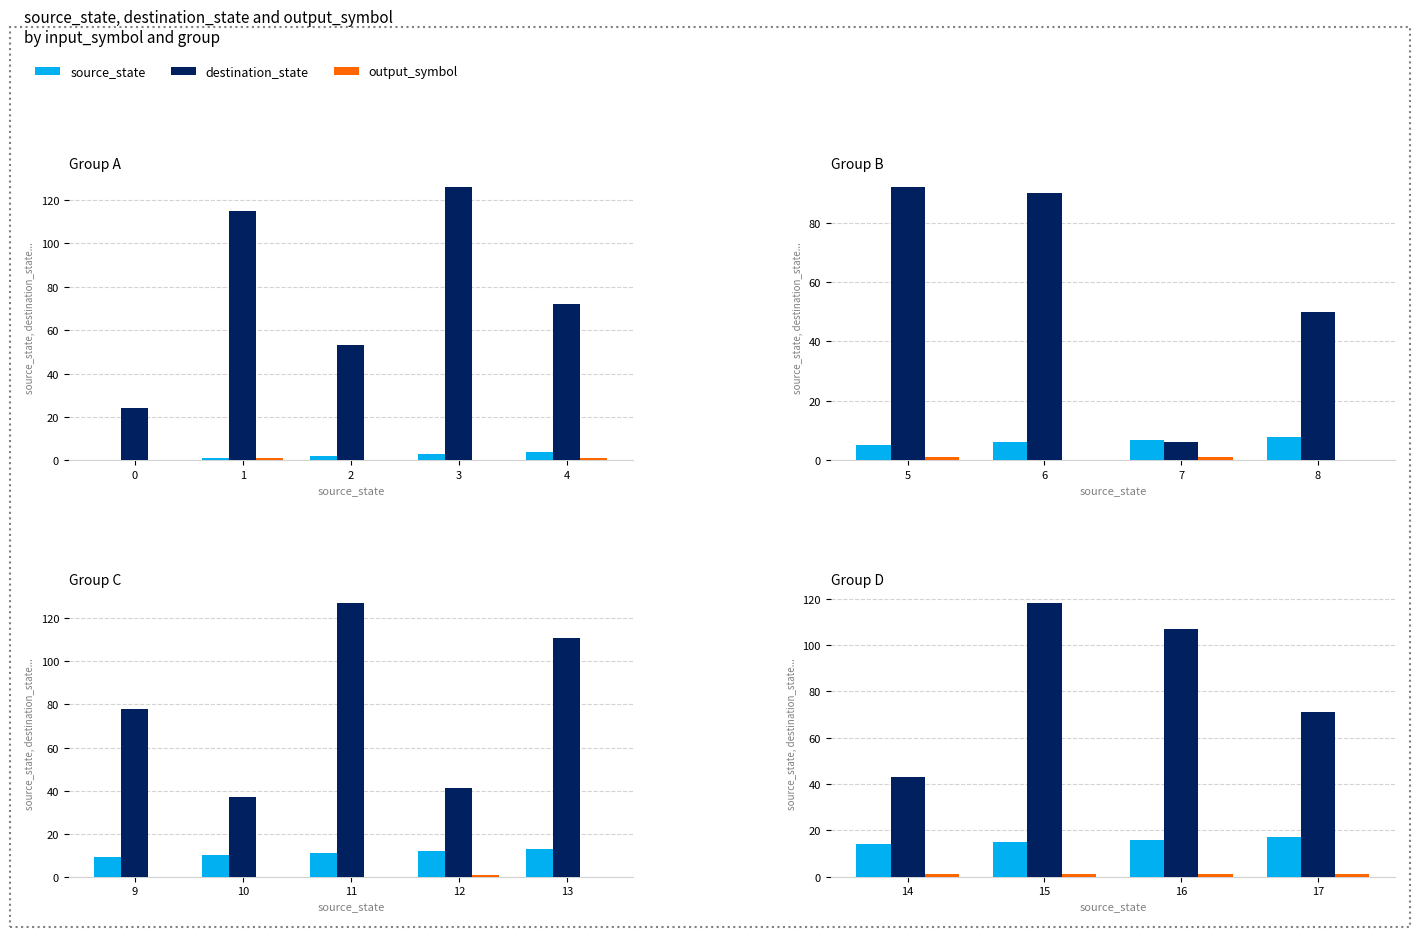

Which series has the largest range (max minus min)?

destination_state